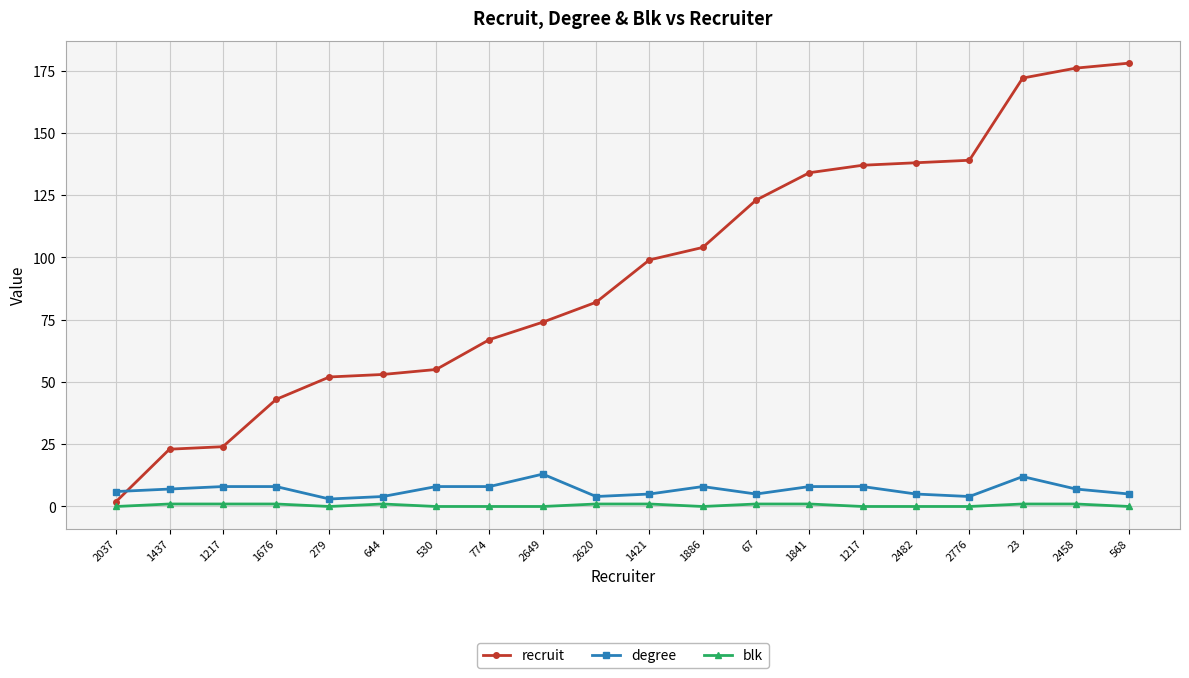

How many values in the recruit series are below 99?

10